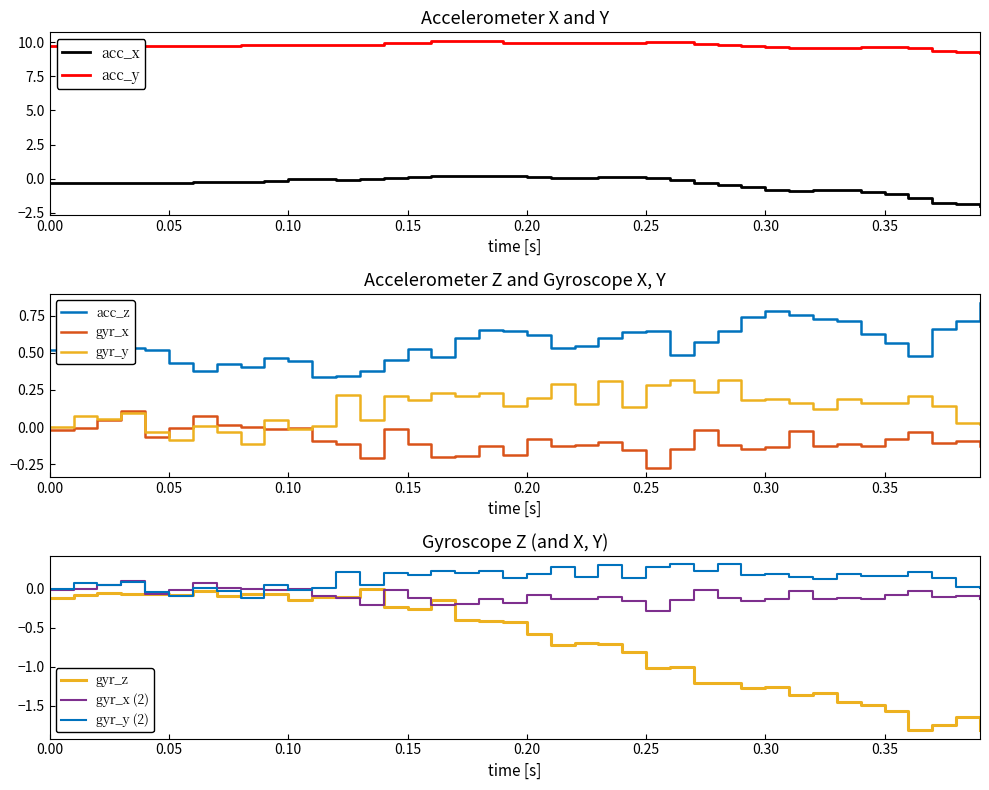

What is the total value across all series at acc_y?

10.0